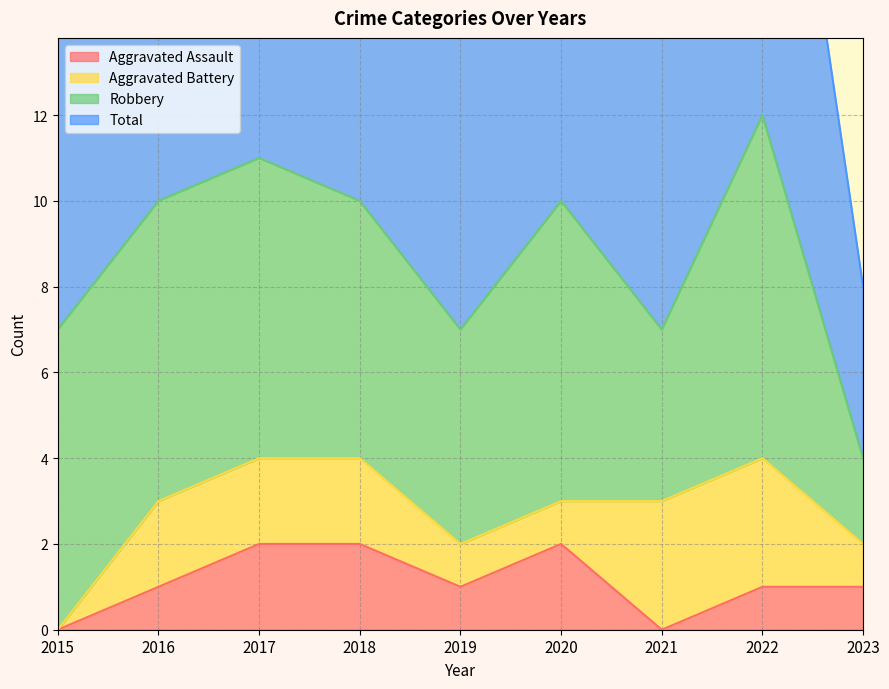

The value of Aggravated Assault at 2015 is 0. True or false?

True